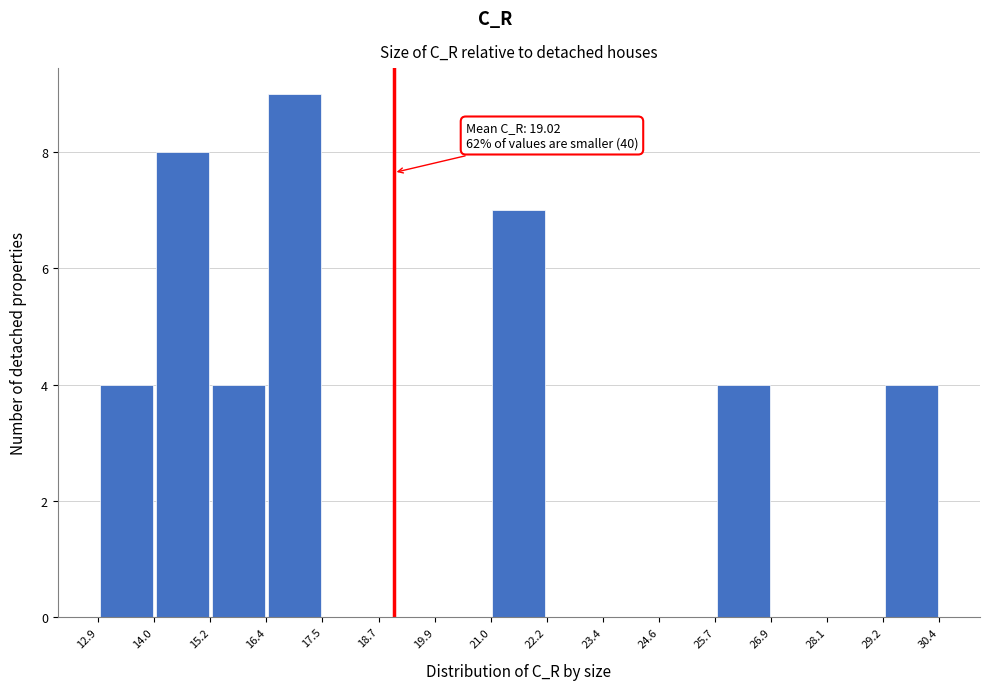

Over which range of the x-axis is the bar tallest?

16.4 to 17.5